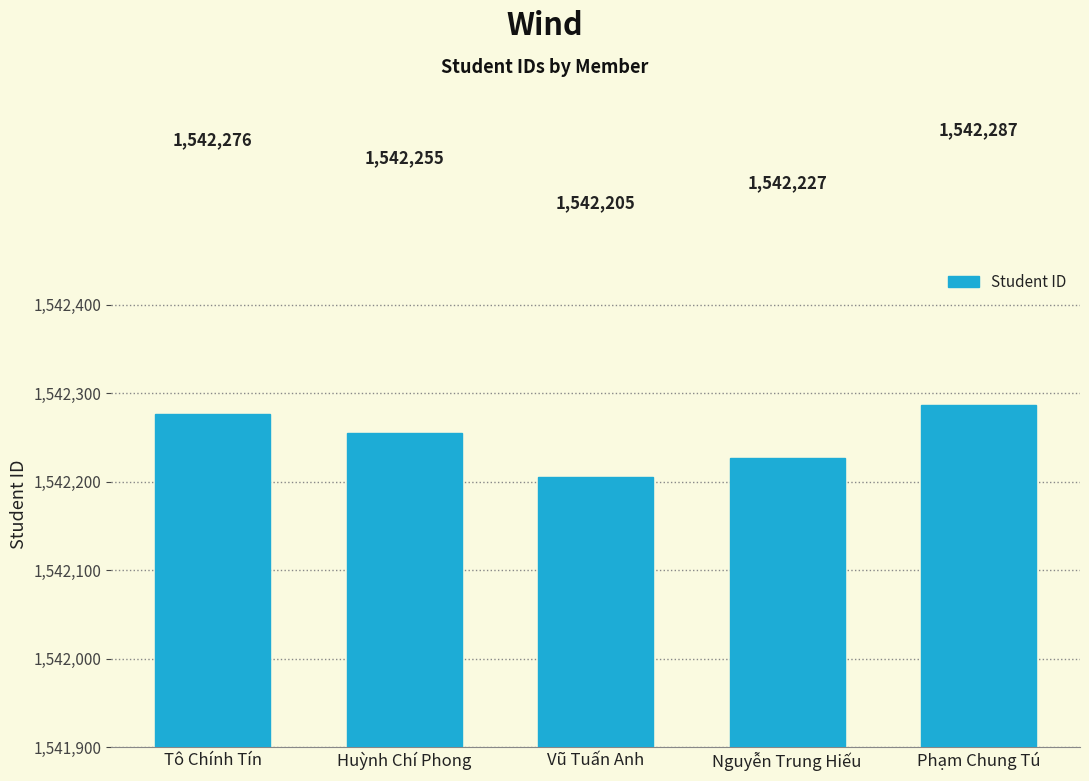

Which has a higher value, Vũ Tuấn Anh or Phạm Chung Tú?

Phạm Chung Tú